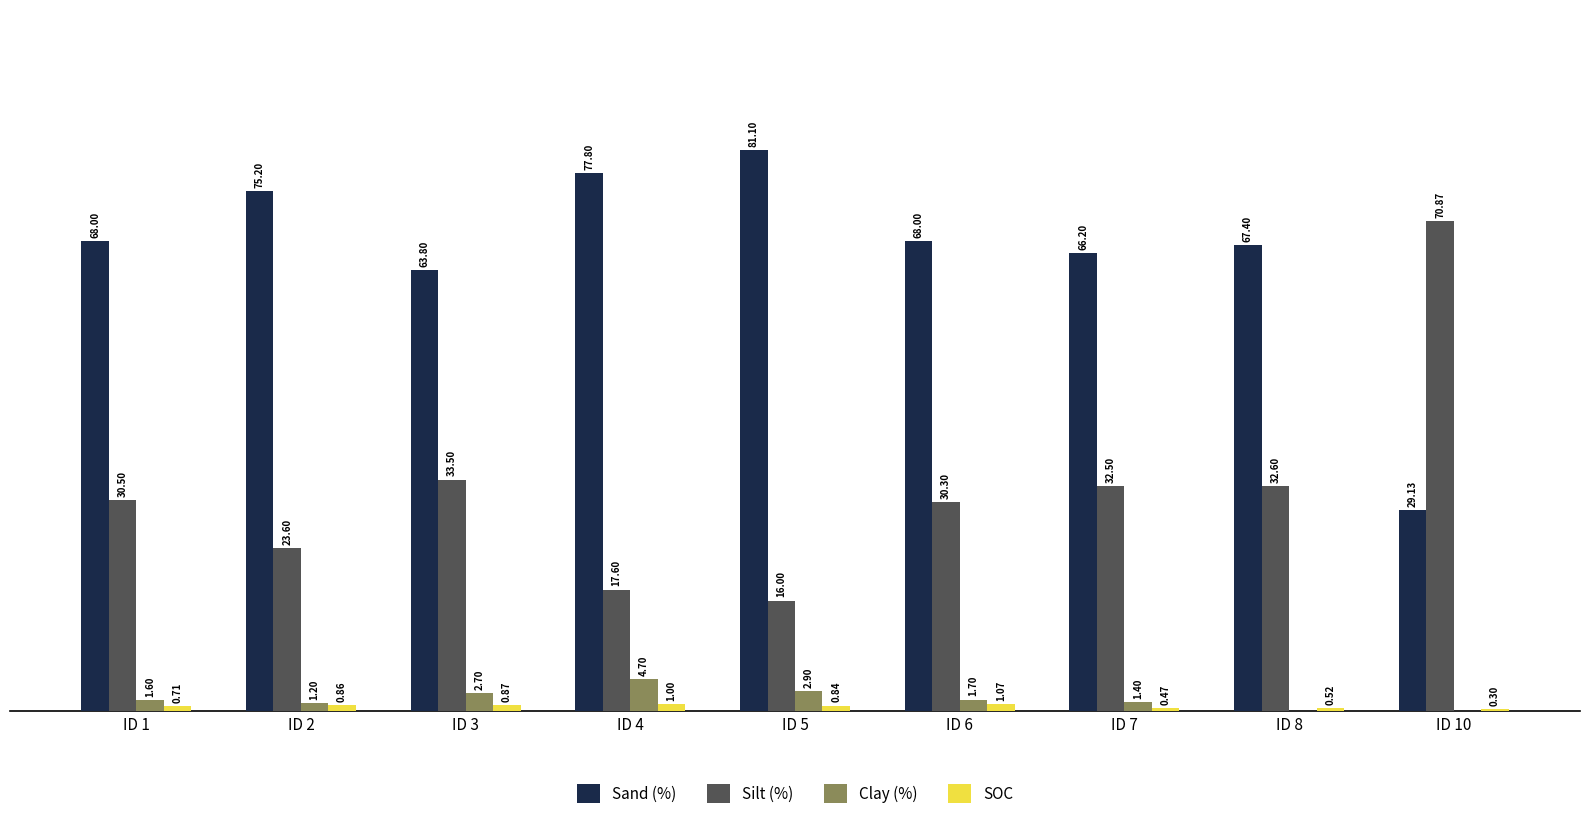

Which series changed the most between ID 3 and ID 10?

Silt (%)